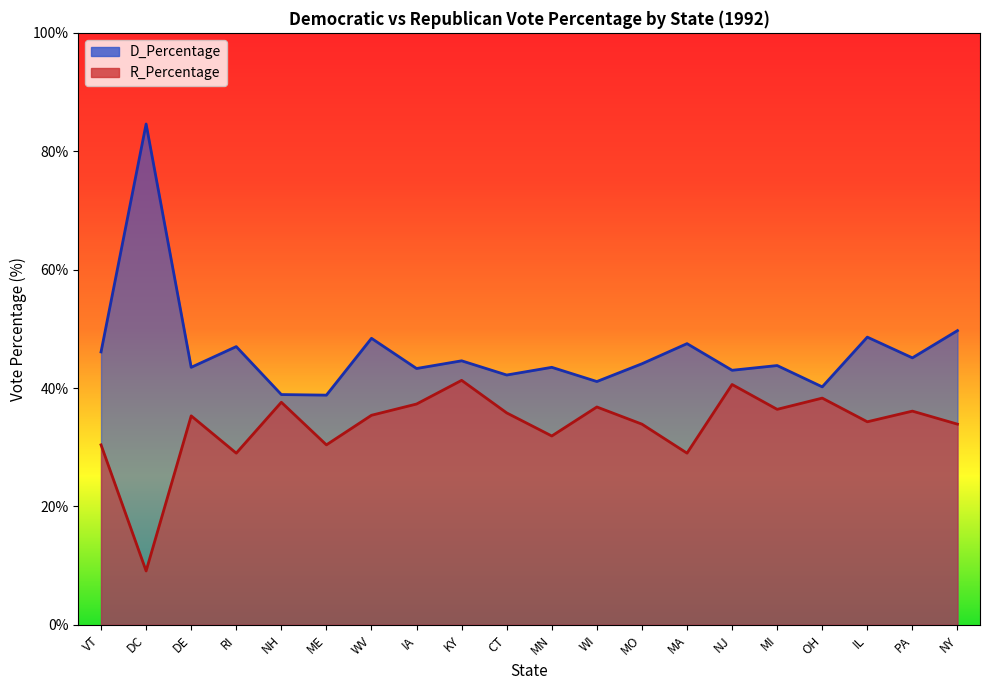

At how many categories does at least one series exceed 16?

20